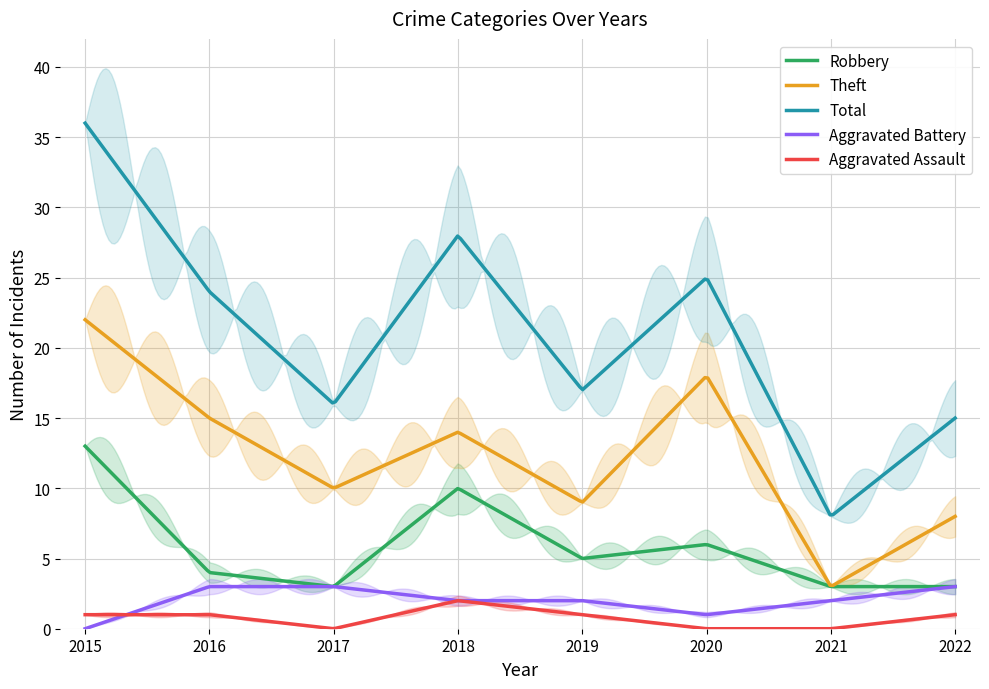

What is the total value across all series at 2021?

16